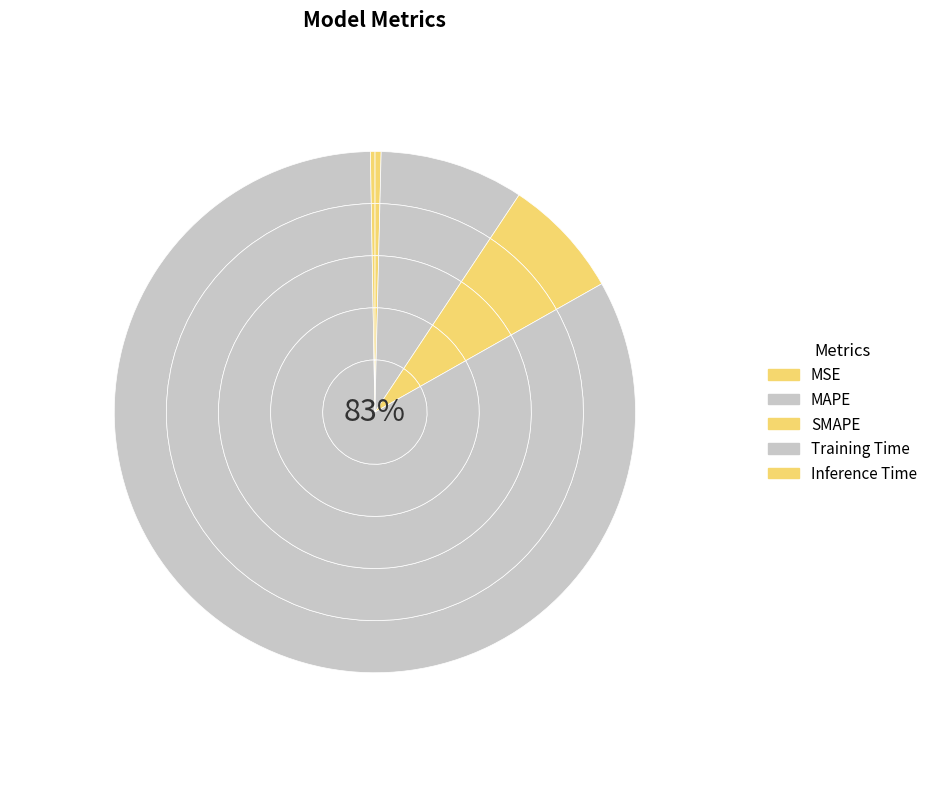

To the nearest percent, what is the difference between the largest and smallest slice percentages?

83%